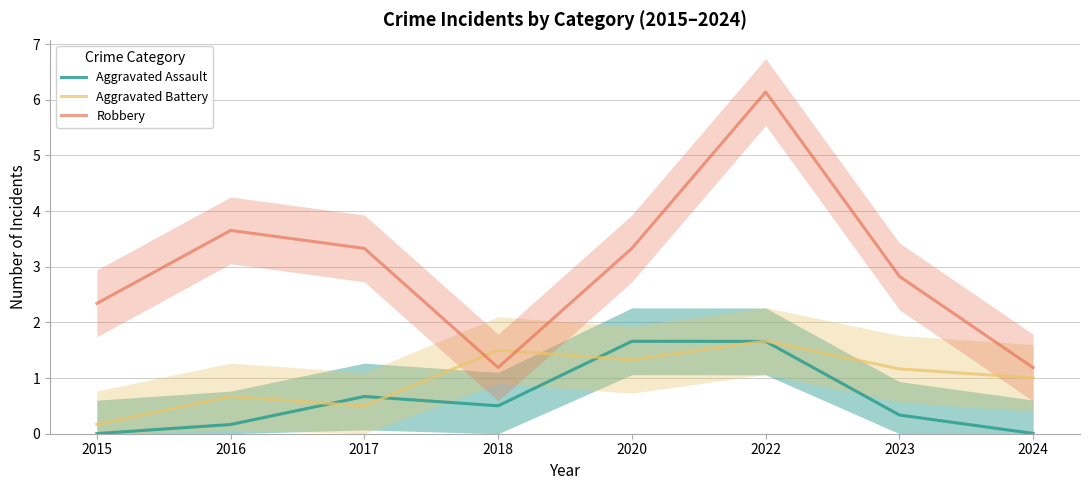

True or false: Robbery and Aggravated Battery intersect in this chart.

True